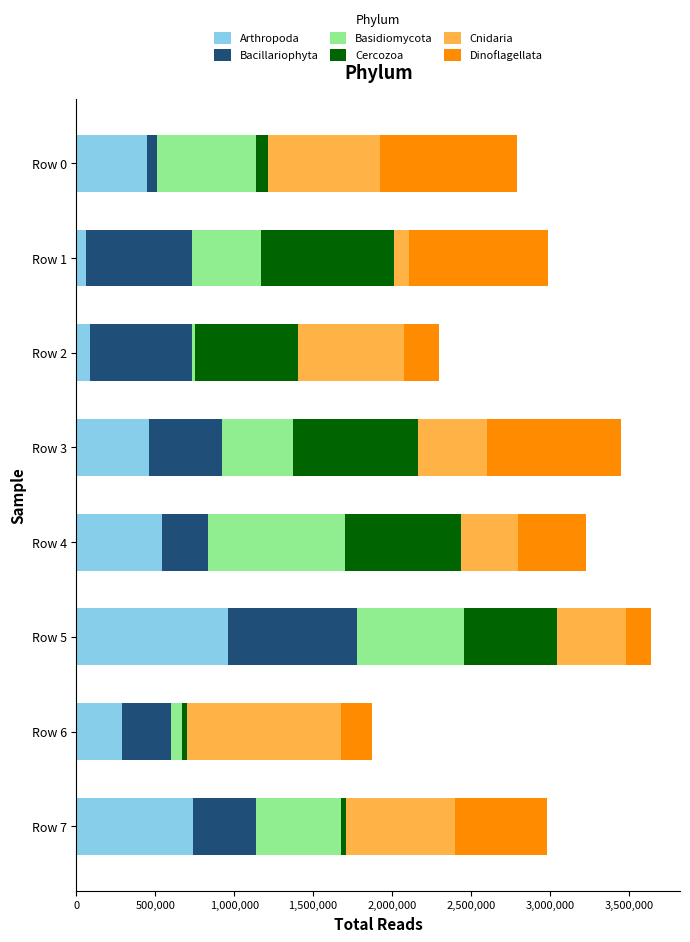

What is the highest value of the Arthropoda series?

963175